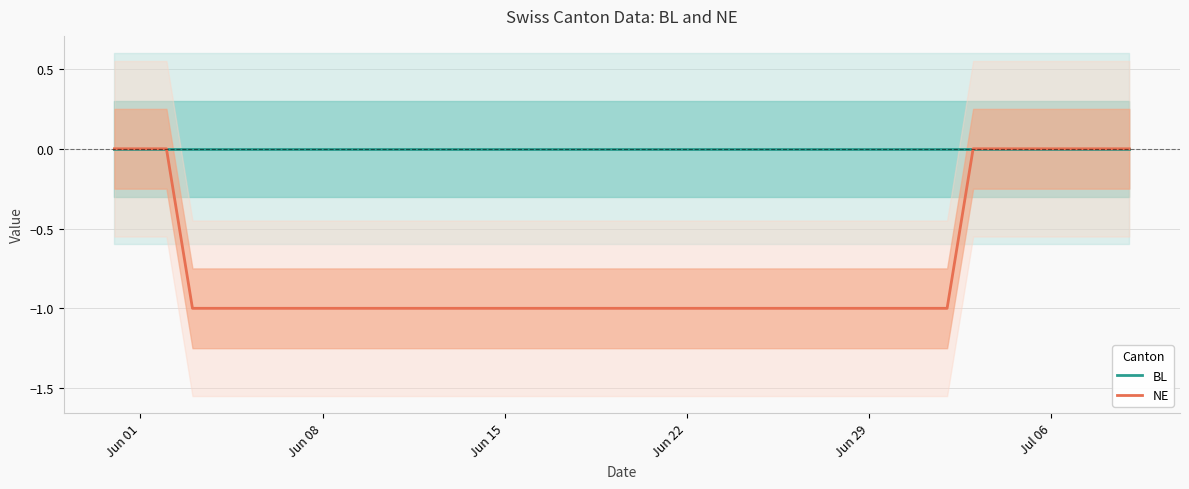

What position from the left is Jun 08?

9